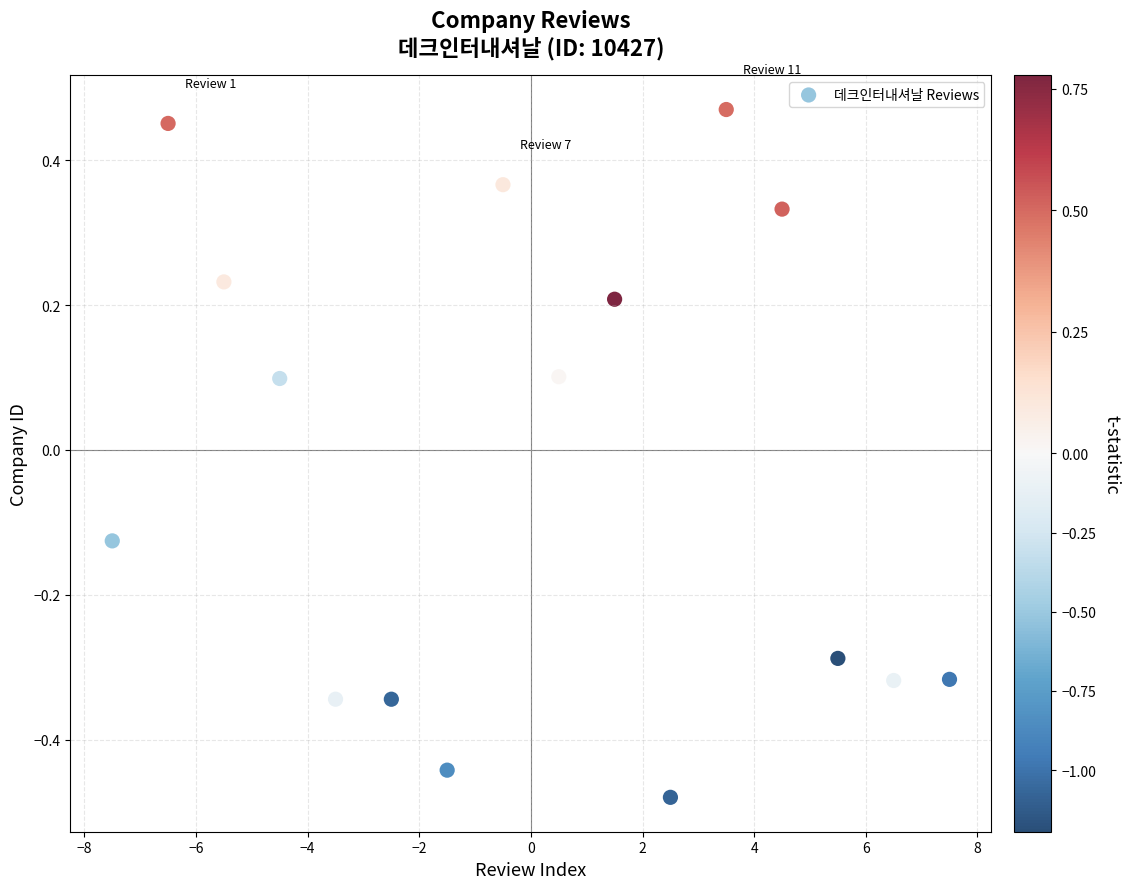

What is the range of X values (max minus min)?

15.0